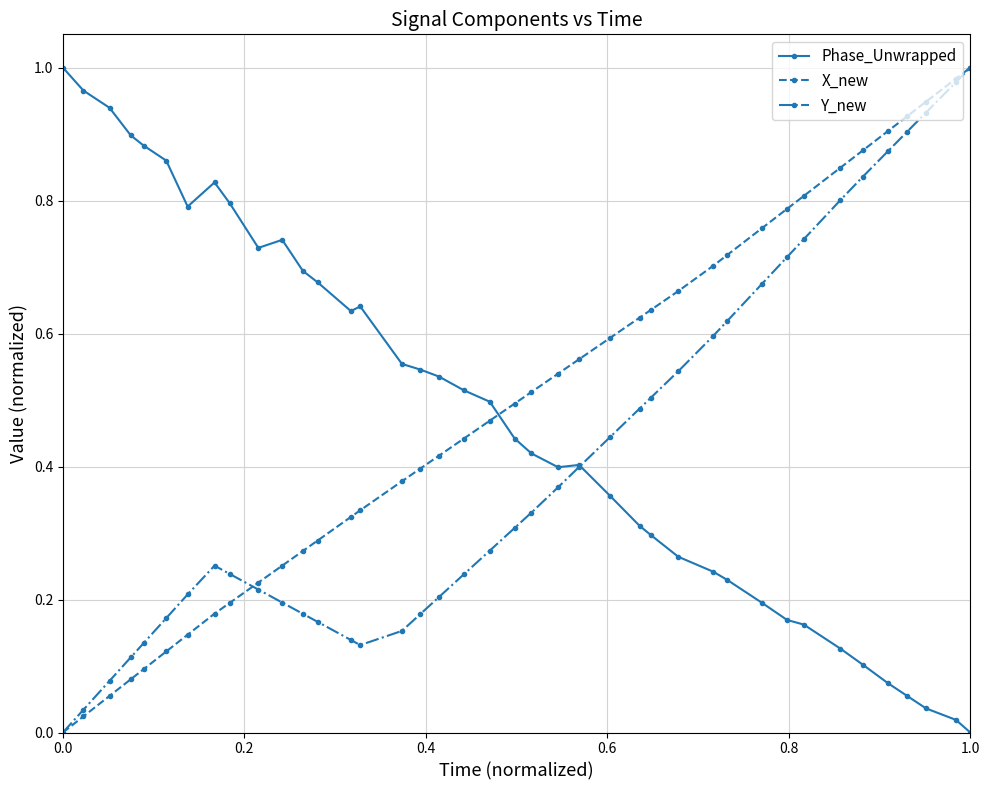

Is this an area chart (filled region under the line)?

No